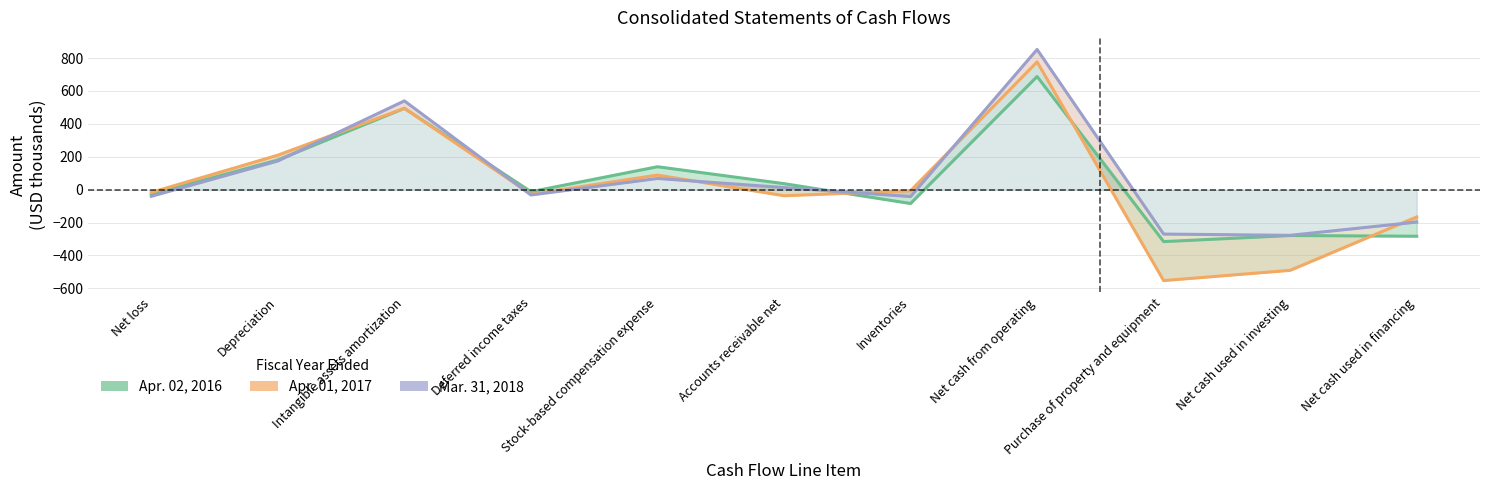

How many series are shown in this chart?

3